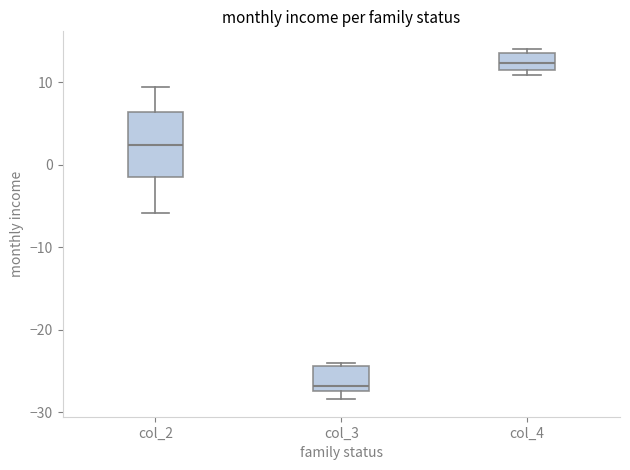

Where does the lower whisker of the box for col_2 end on the y-axis? The values are not printed on the chart, so give them approximately, as read against the axis.

-6